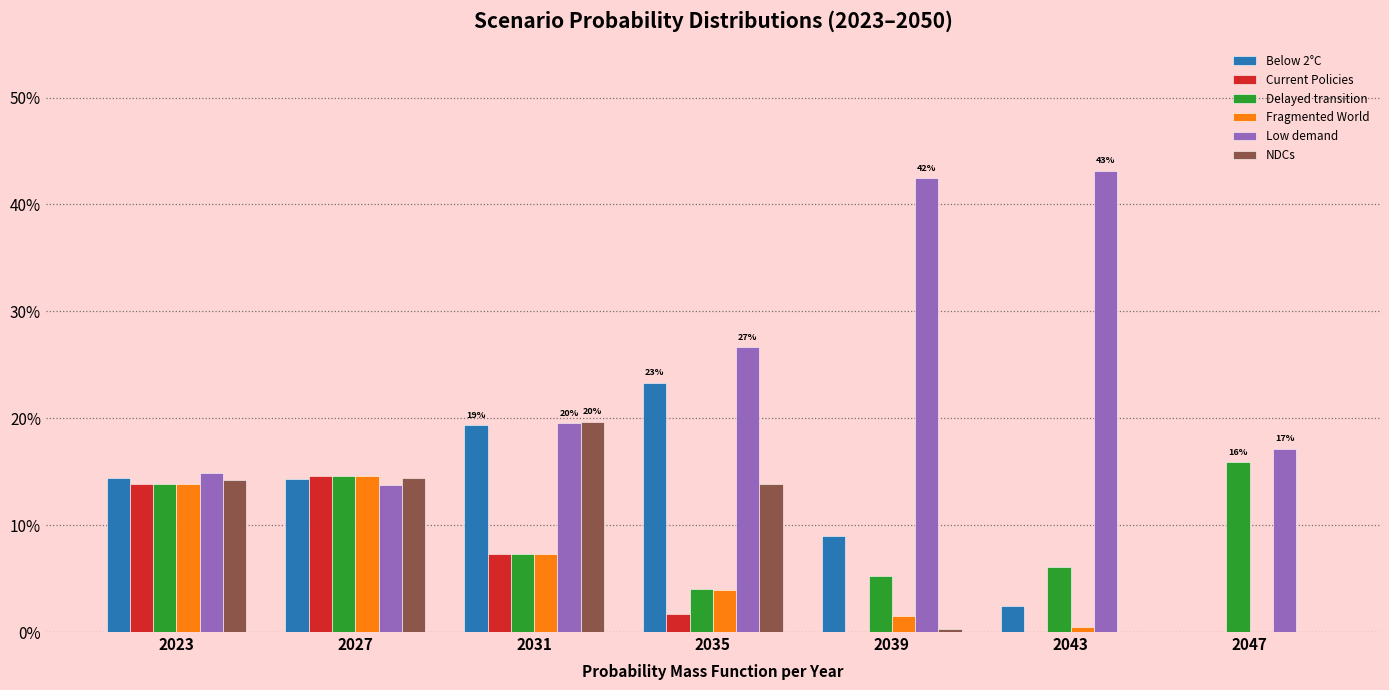

What is the sum of all Low demand values?

1.8